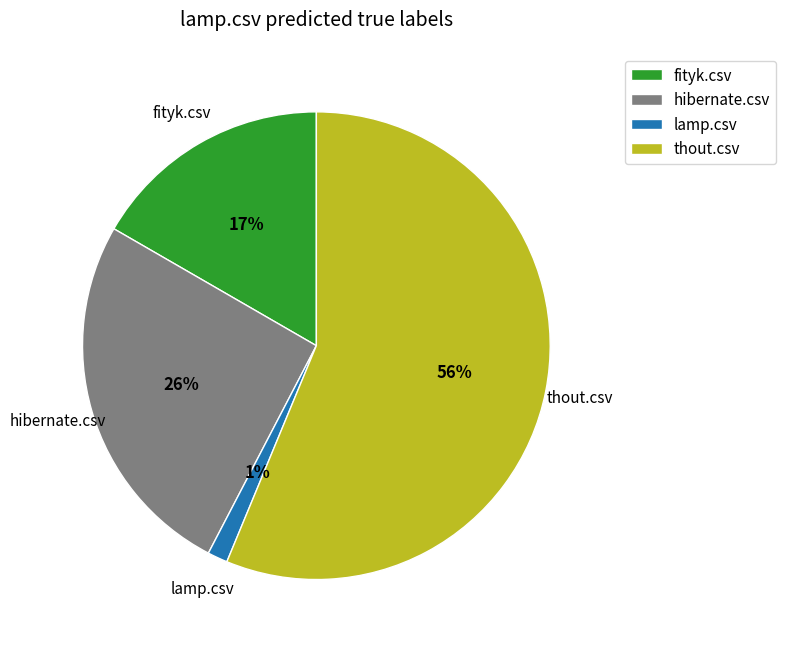

Count the number of slices in the pie.

4